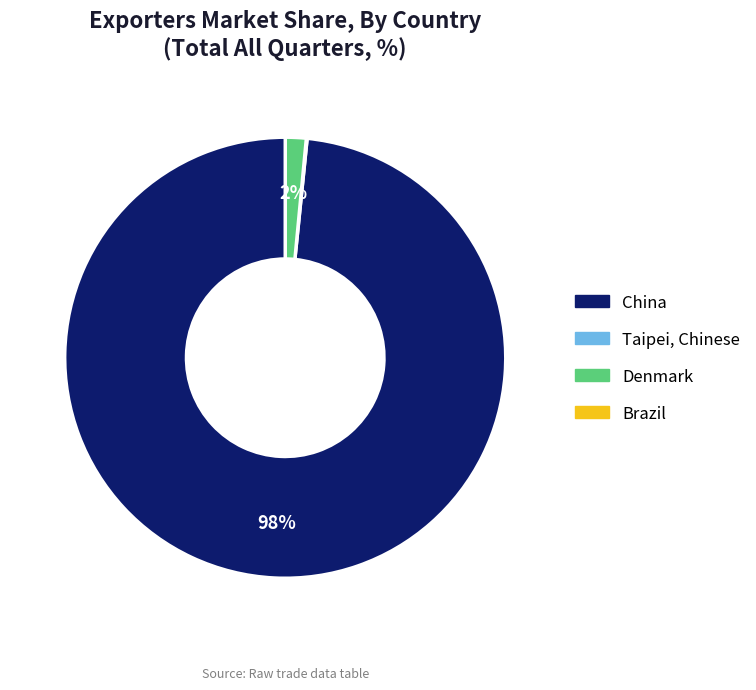

To the nearest percent, what is the average slice percentage?

25%